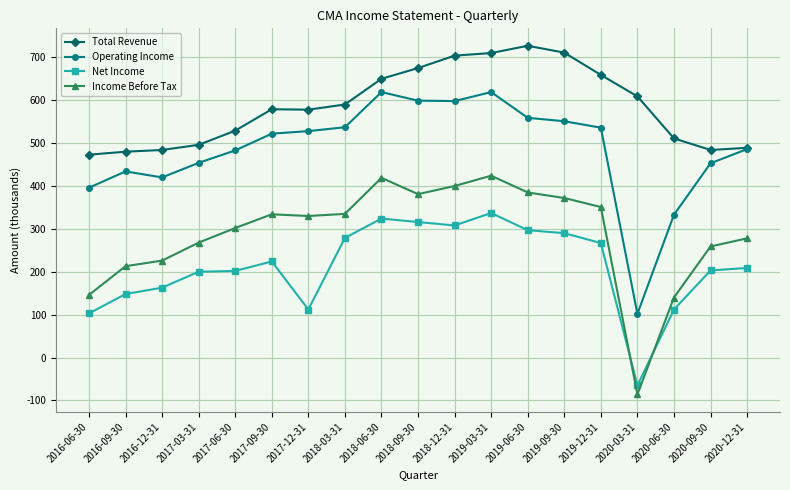

The value of Income Before Tax at 2018-12-31 is 400. True or false?

True